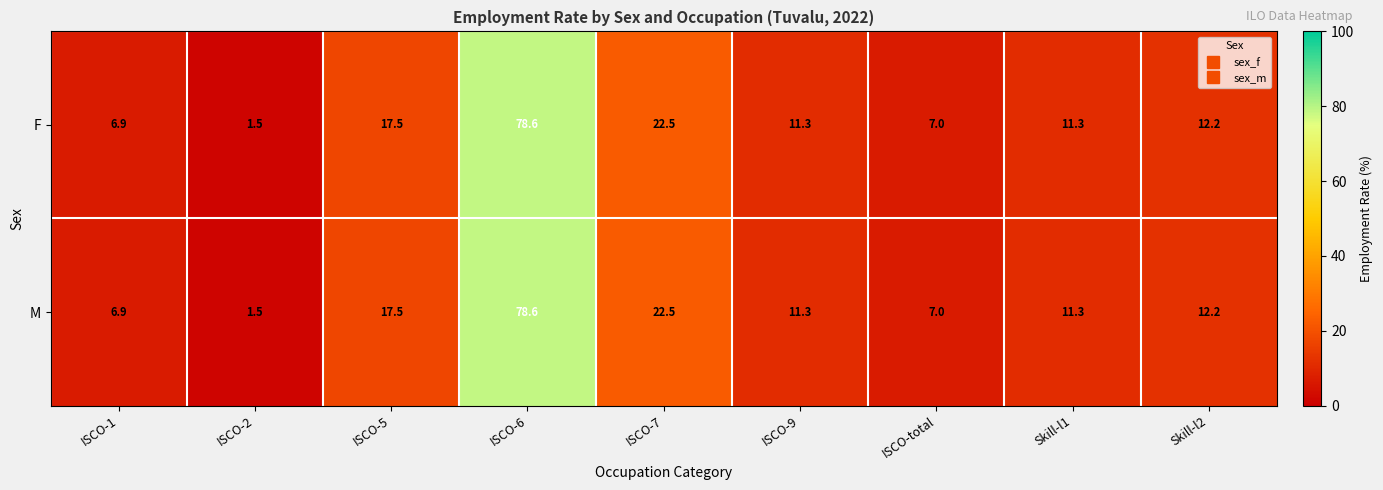

Reading left to right, extract all data points from this chart.

F: ISCO-1=6.9	ISCO-2=1.5	ISCO-5=17.5	ISCO-6=78.6	ISCO-7=22.5	ISCO-9=11.3	ISCO-total=7.0	Skill-l1=11.3	Skill-l2=12.2
M: ISCO-1=6.9	ISCO-2=1.5	ISCO-5=17.5	ISCO-6=78.6	ISCO-7=22.5	ISCO-9=11.3	ISCO-total=7.0	Skill-l1=11.3	Skill-l2=12.2